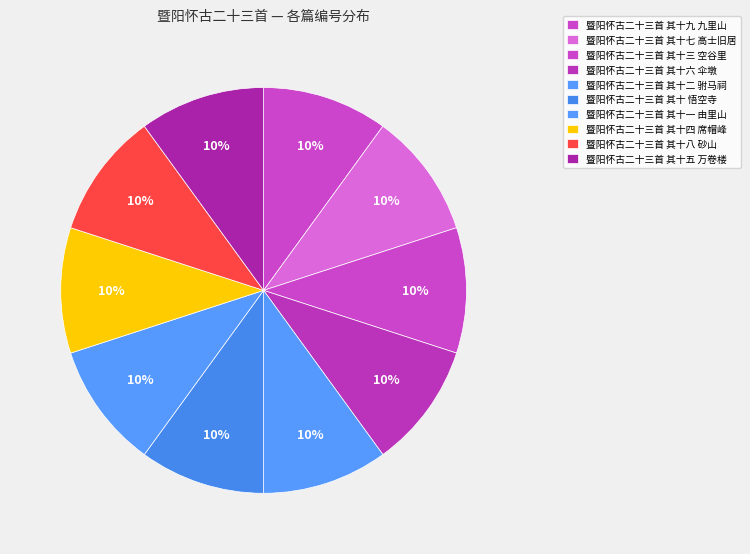

Between 暨阳怀古二十三首 其十四 席帽峰 and 暨阳怀古二十三首 其十一 由里山, which is larger?

暨阳怀古二十三首 其十四 席帽峰